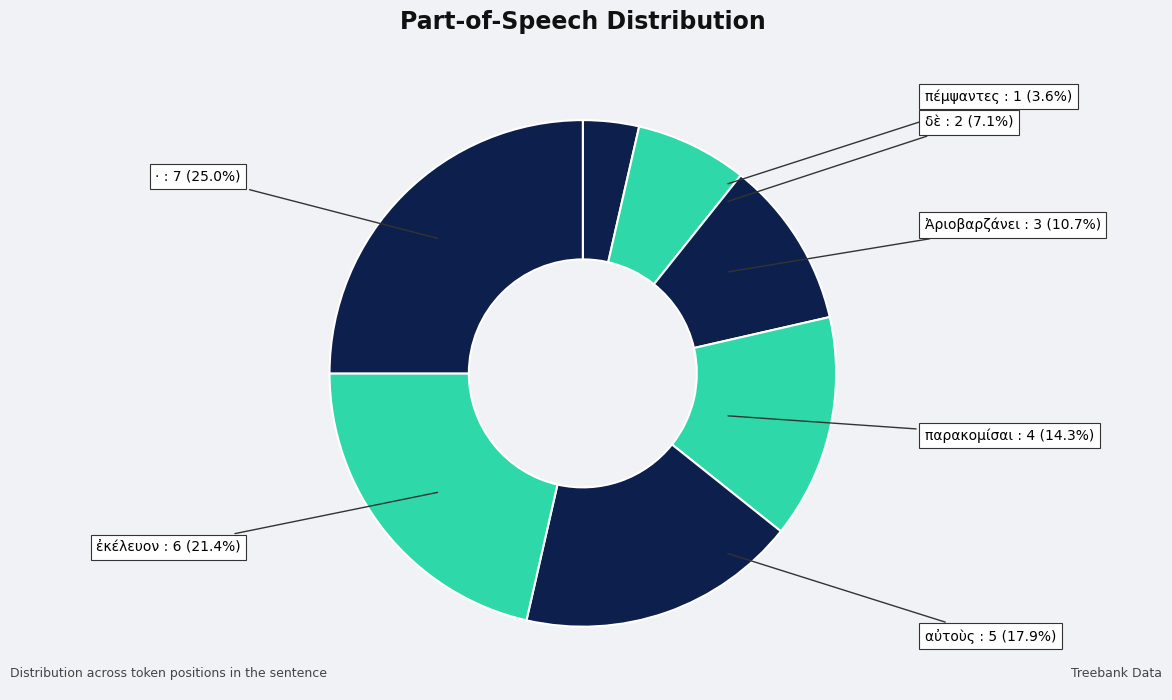

Rank the categories by value from lowest to highest.

πέμψαντες, δὲ, Ἀριοβαρζάνει, παρακομίσαι, αὐτοὺς, ἐκέλευον, ·